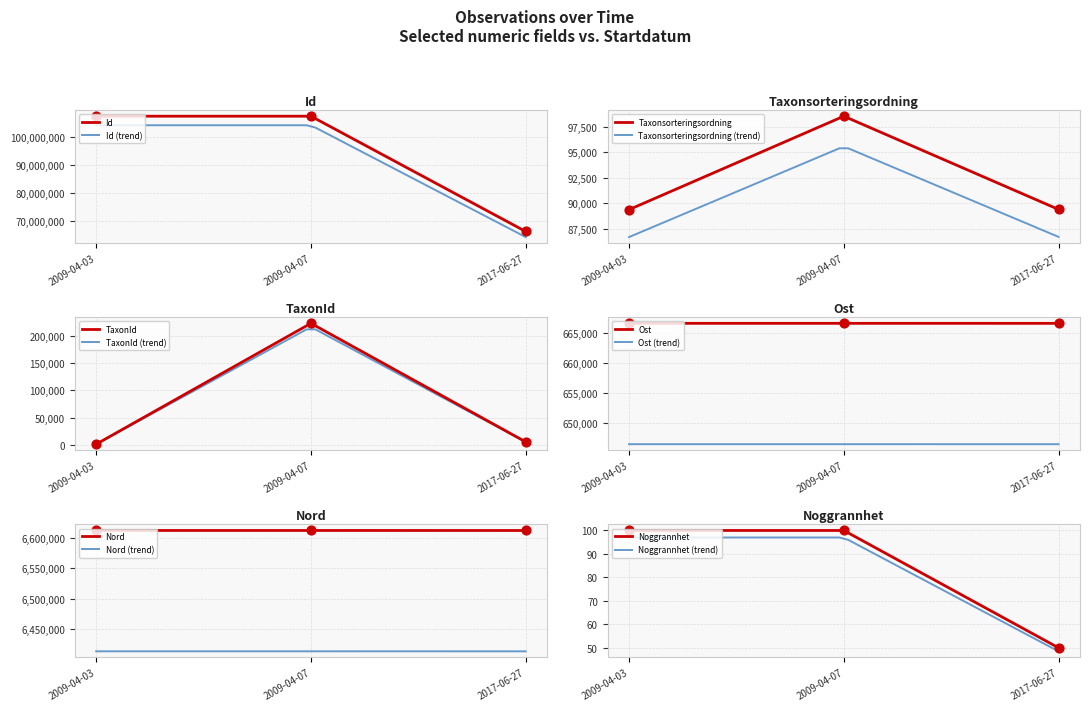

At how many categories does at least one series exceed 103386578?

2